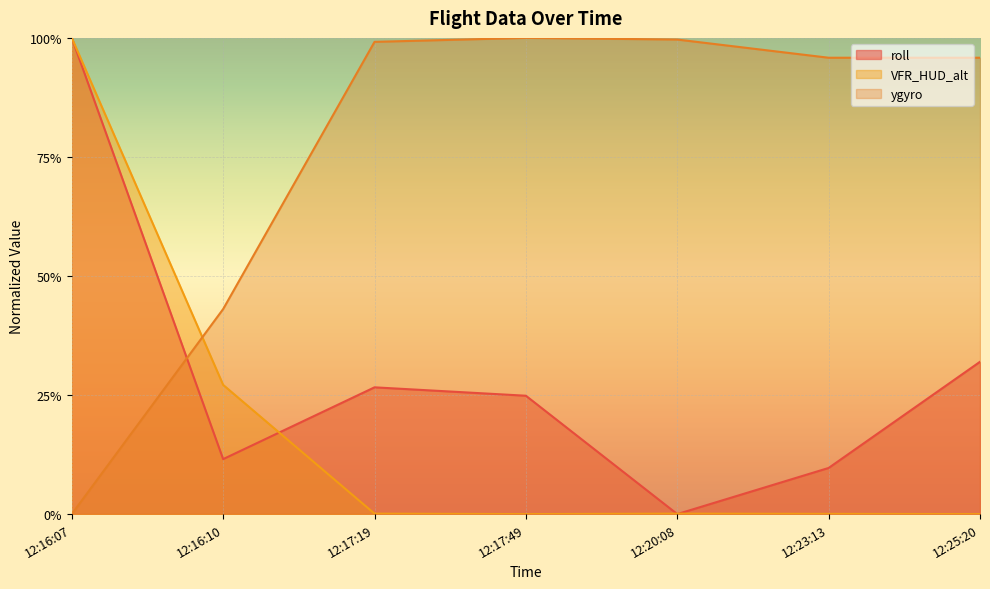

How many lines are shown in the chart?

3